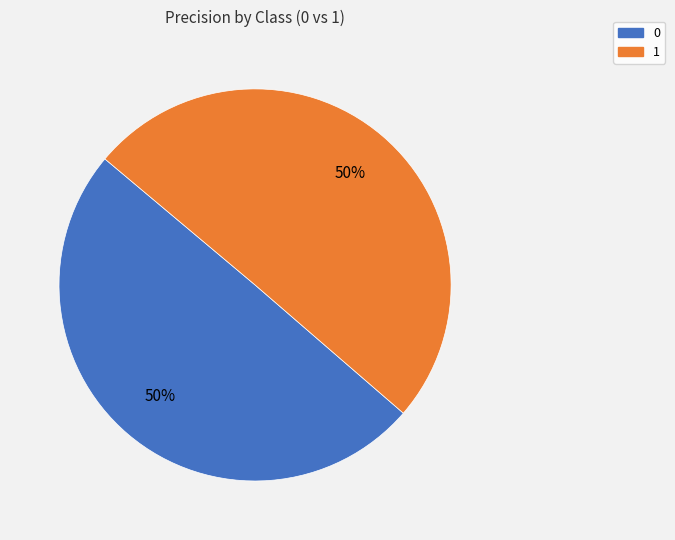

To the nearest percent, what percentage of the pie is 0?

50%